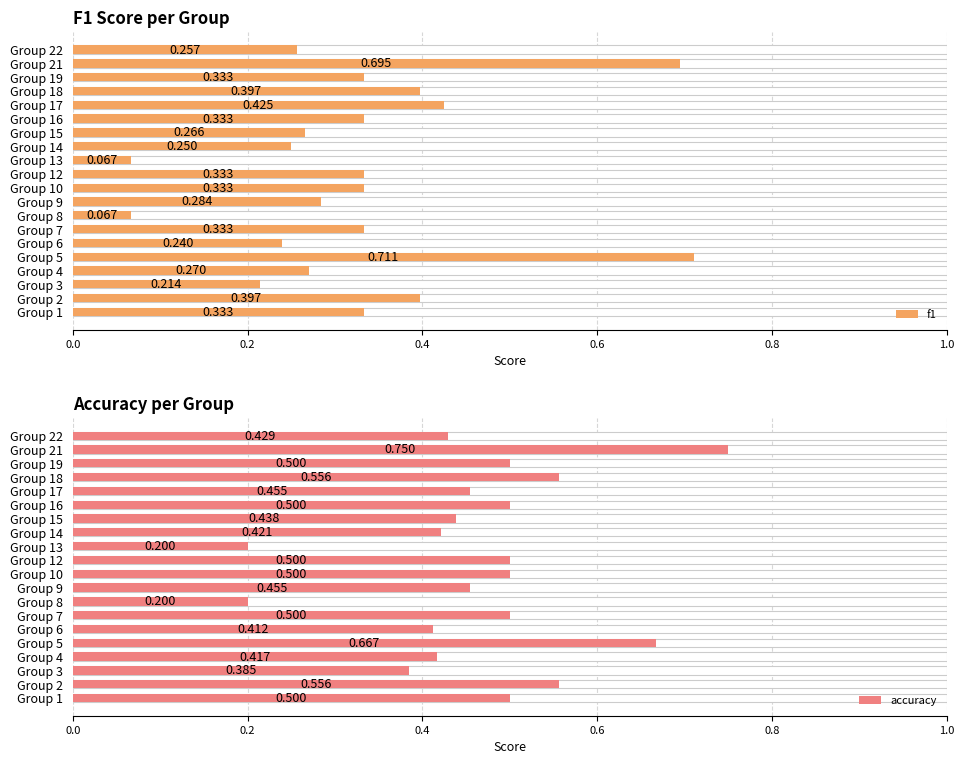

What is the sum of all accuracy values?

9.3